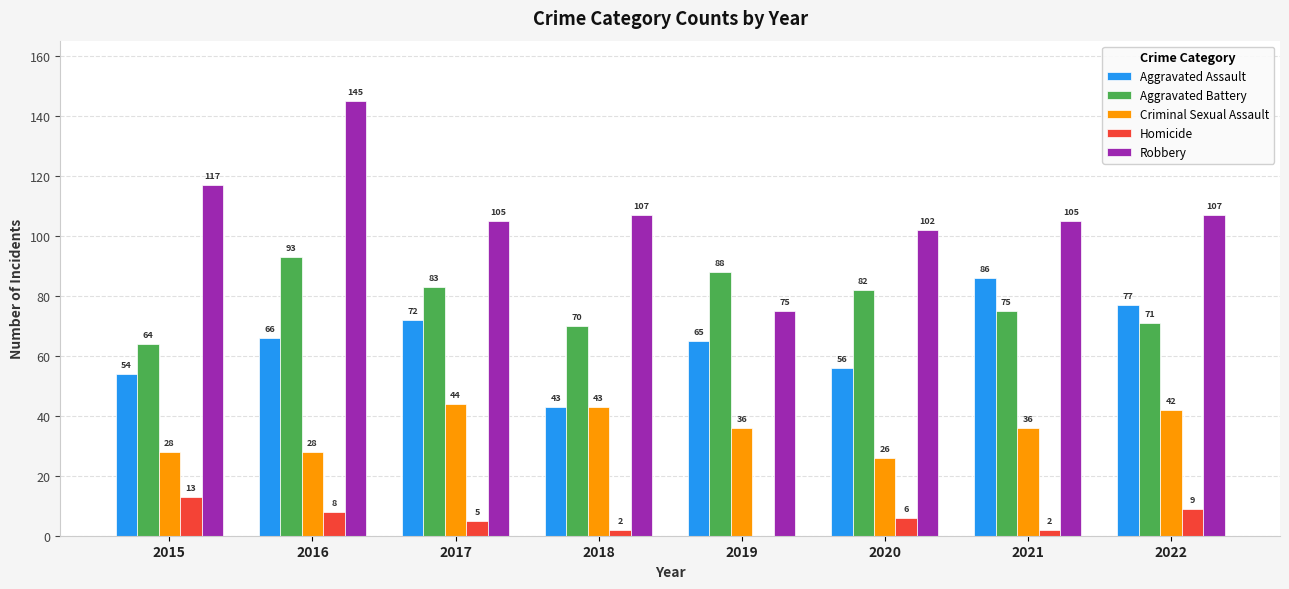

Which series has the largest total across all categories?

Robbery